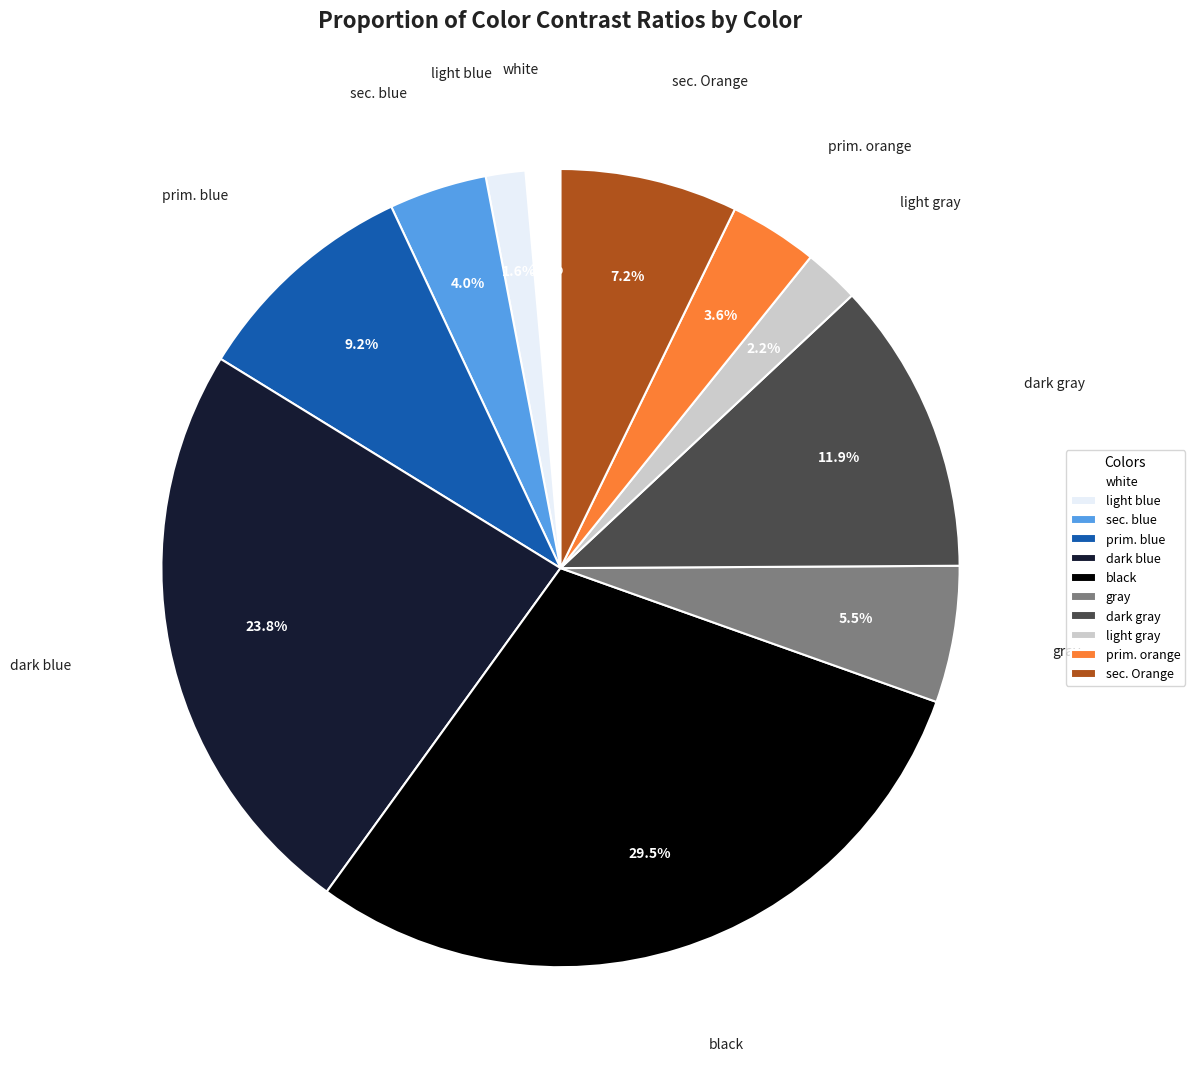

Which has a higher value, black or prim. blue?

black